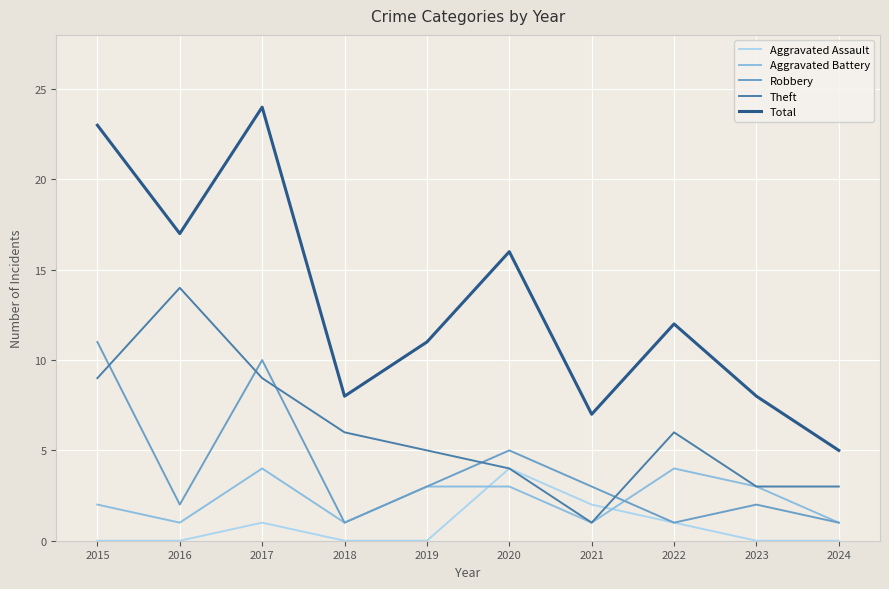

After their last crossing, which series has the higher values: Robbery or Theft?

Theft